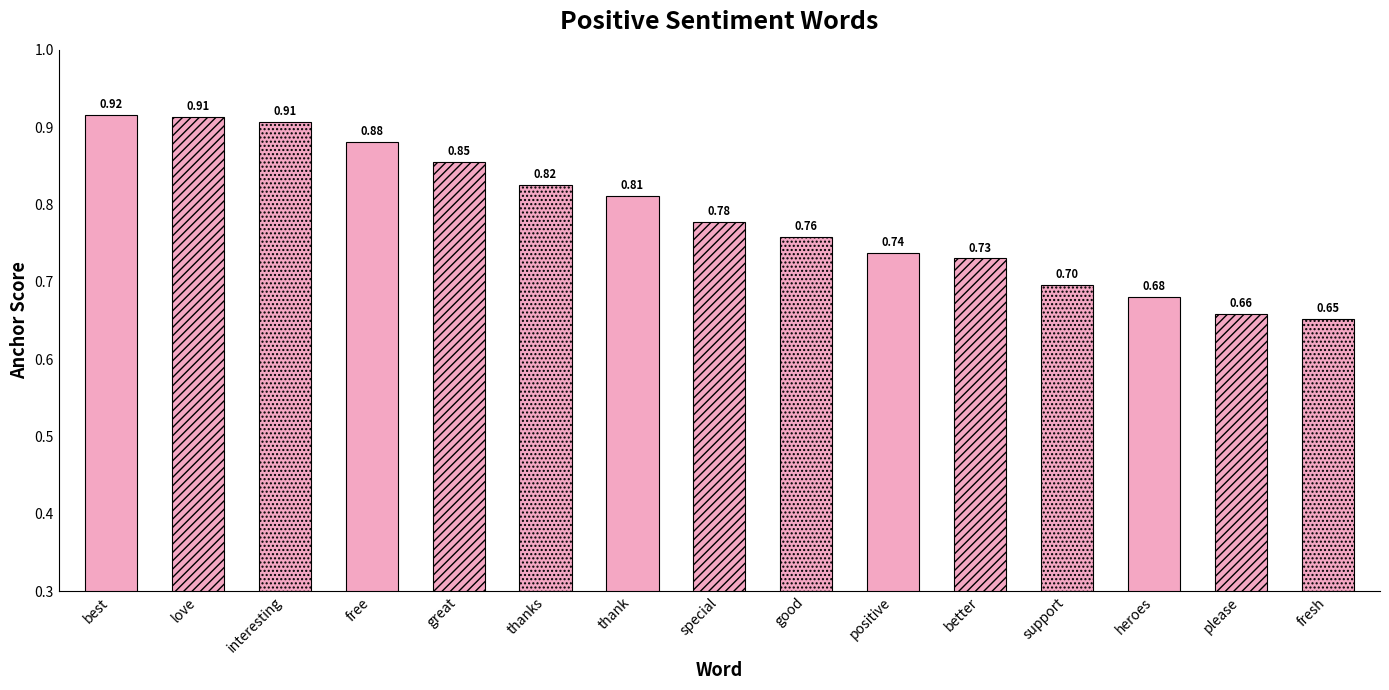

Reading right to left, transcribe all the data shown in this chart.

fresh=0.7	please=0.7	heroes=0.7	support=0.7	better=0.7	positive=0.7	good=0.8	special=0.8	thank=0.8	thanks=0.8	great=0.9	free=0.9	interesting=0.9	love=0.9	best=0.9